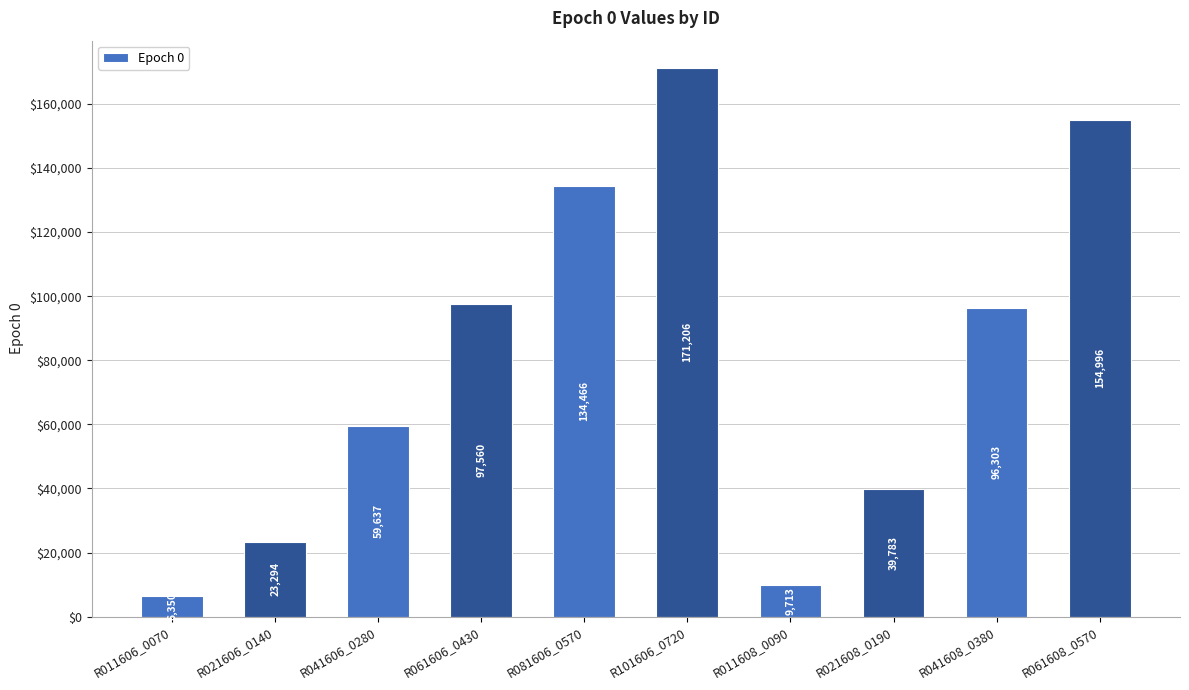

What is the difference between the values at R011608_0090 and R081606_0570?

124753.0